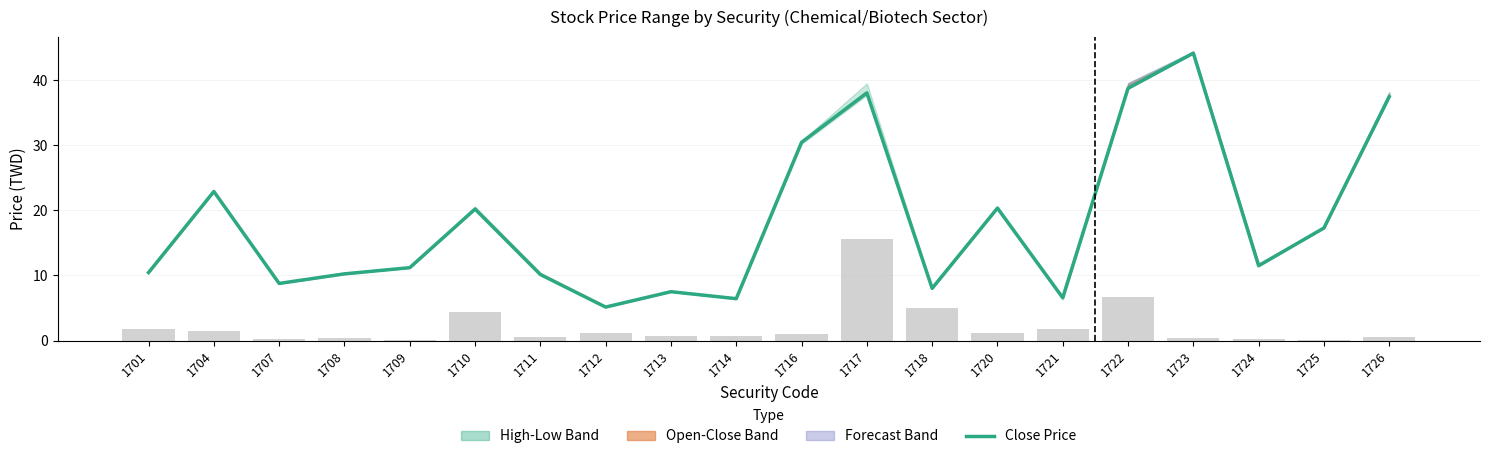

Reading right to left, what are all the values shown in this chart?

37.5	17.3	11.5	44.1	38.8	6.6	20.4	8.0	38.0	30.4	6.4	7.5	5.2	10.2	20.2	11.2	10.2	8.8	22.9	10.4